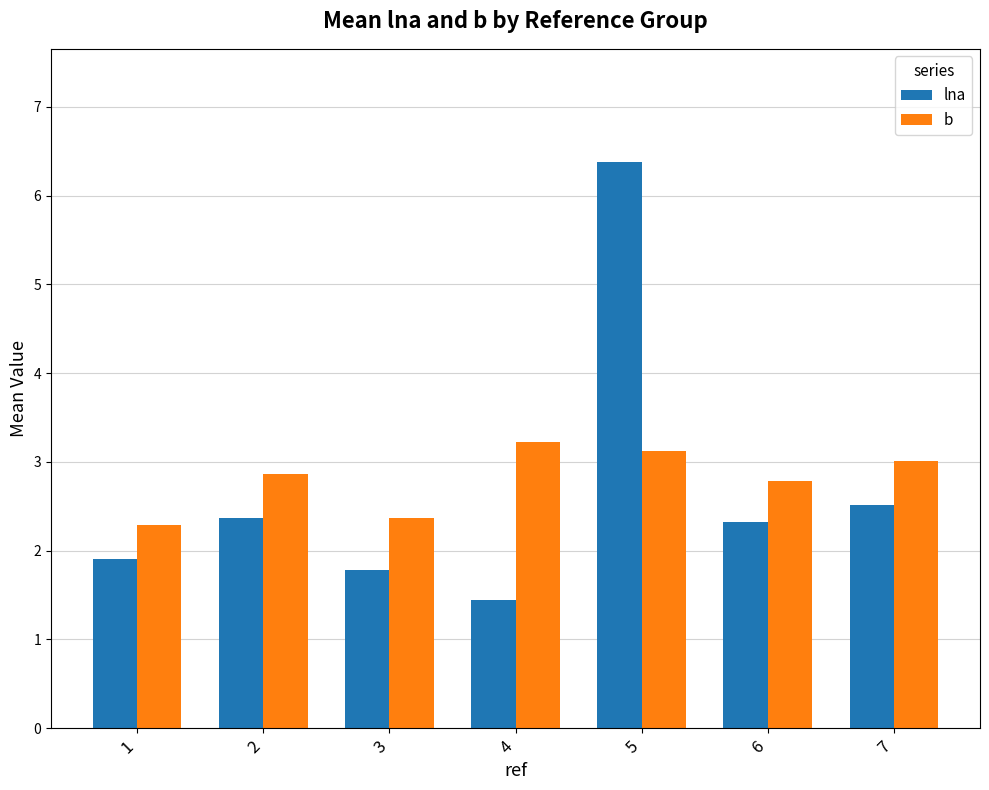

Which category has the highest value in the lna series?

5